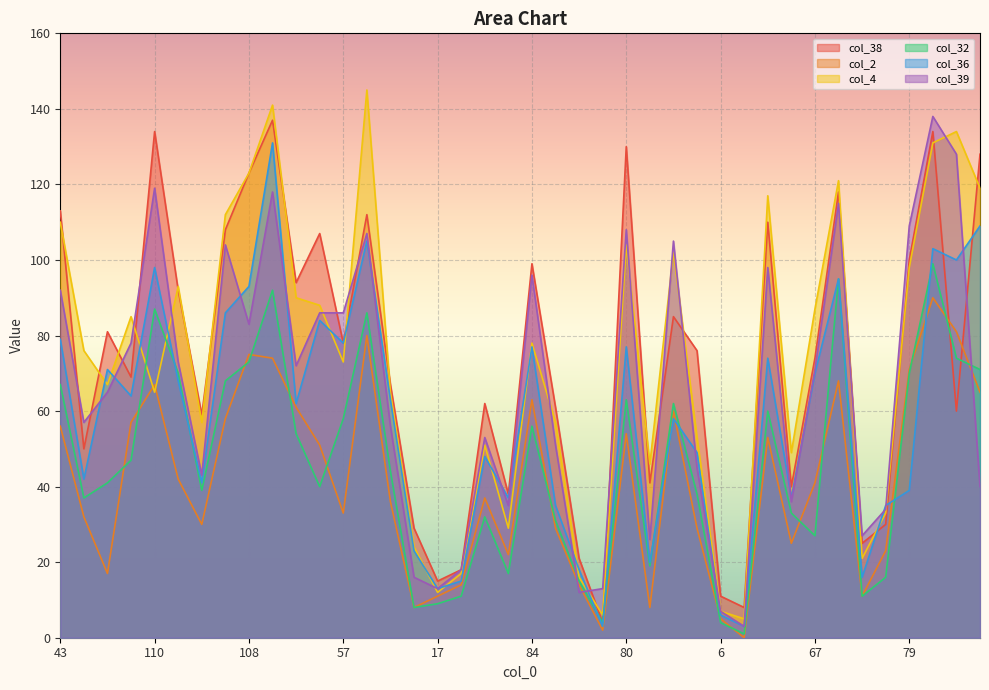

What is the total value across all series at 103?

612